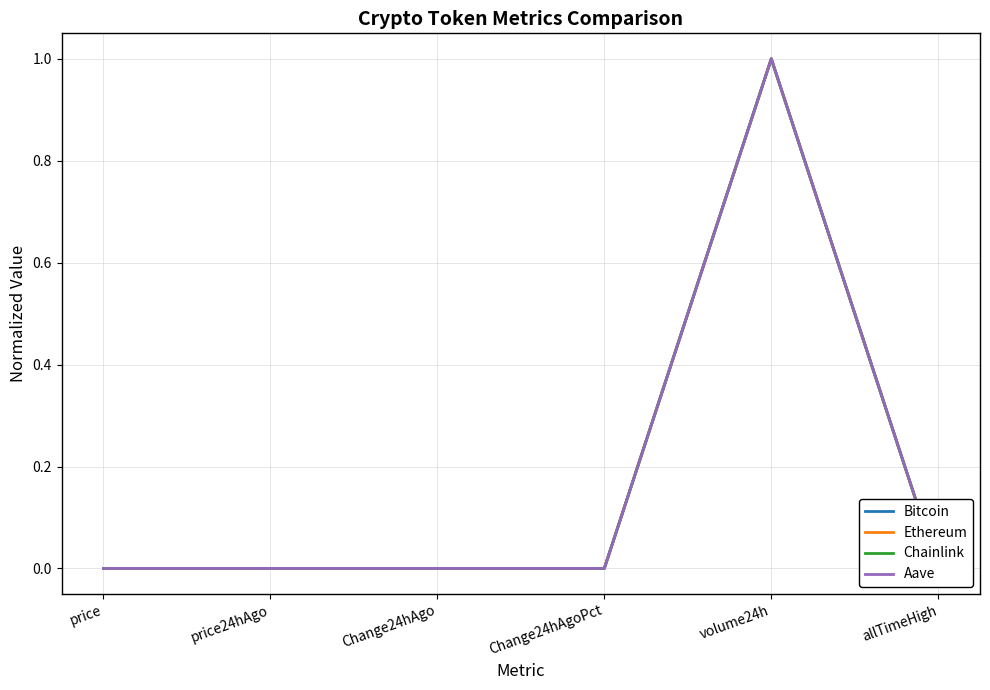

At which label does Chainlink reach its peak?

volume24h